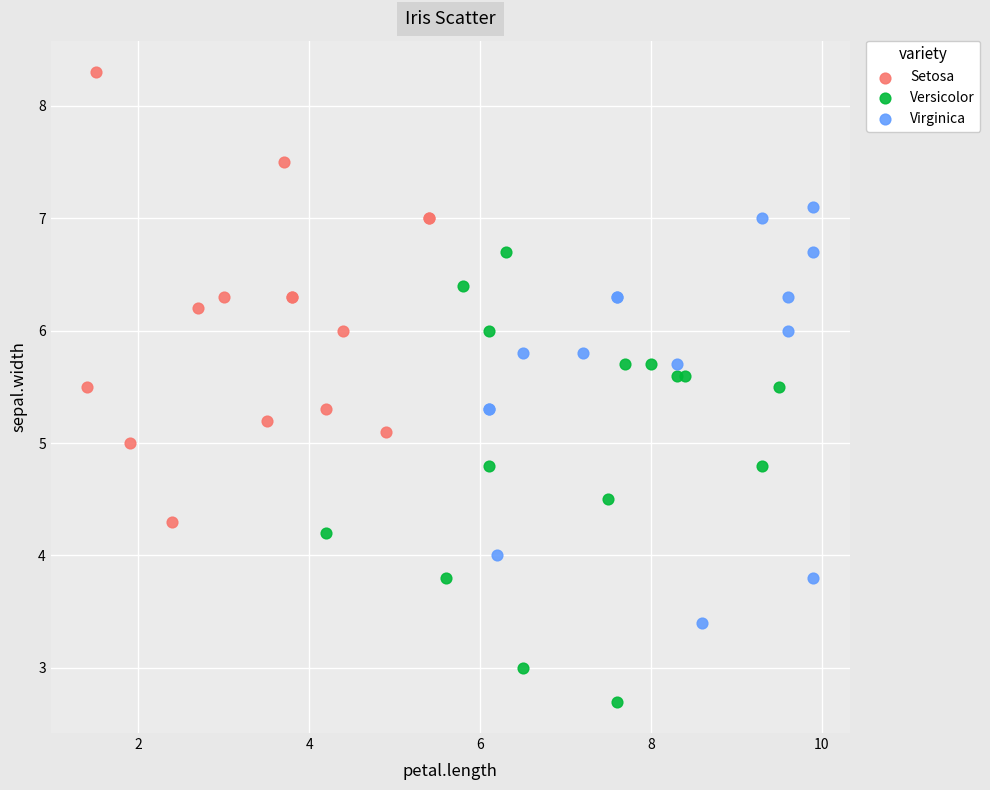

Which series contains the lowest Y value?

Versicolor